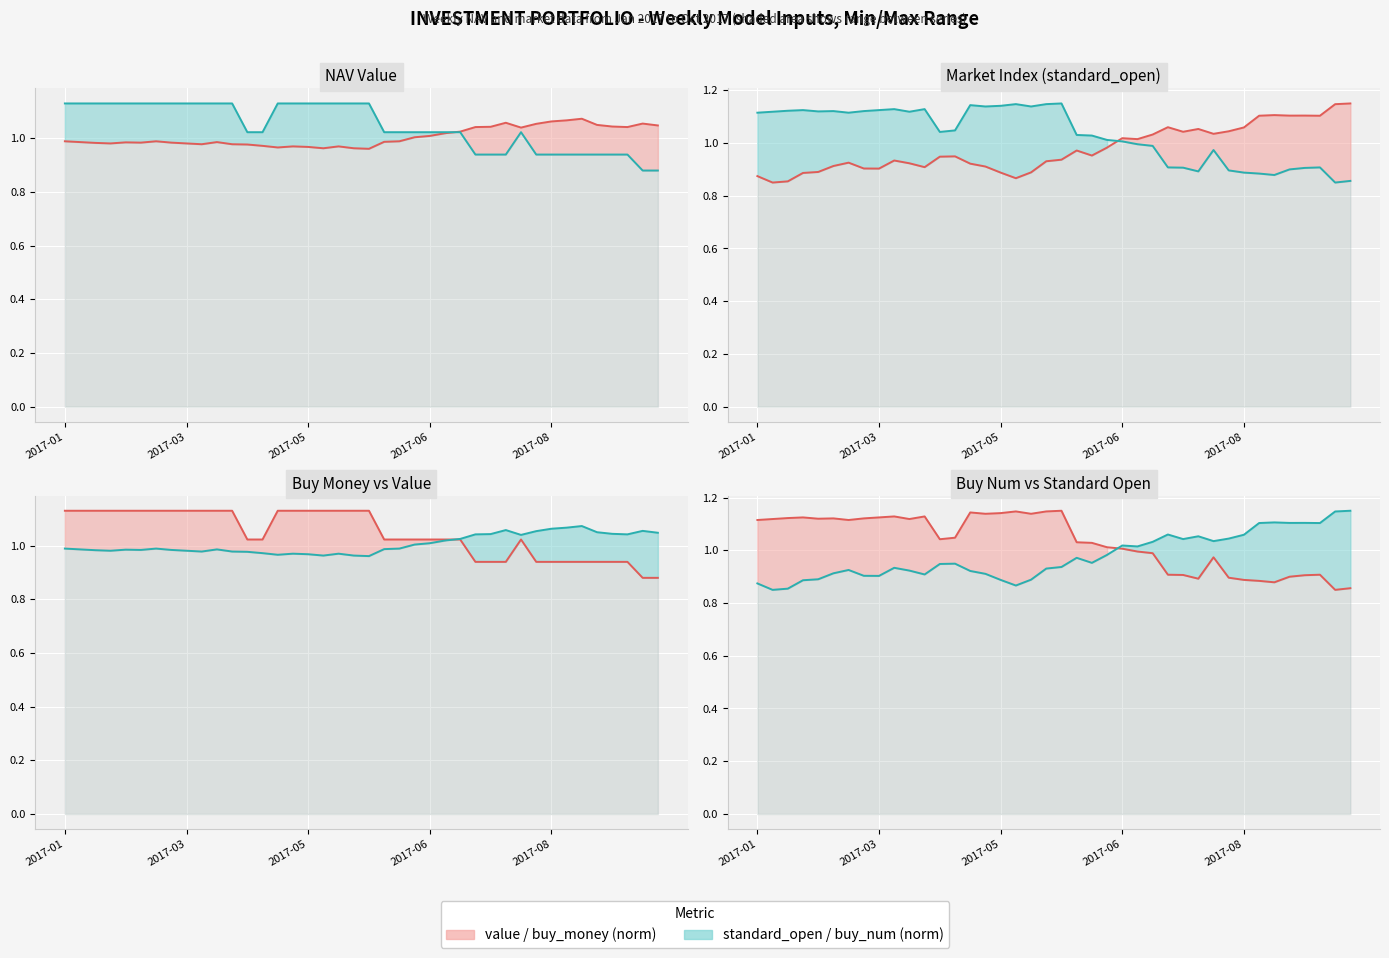

What is the highest value of the value line series?

1.1